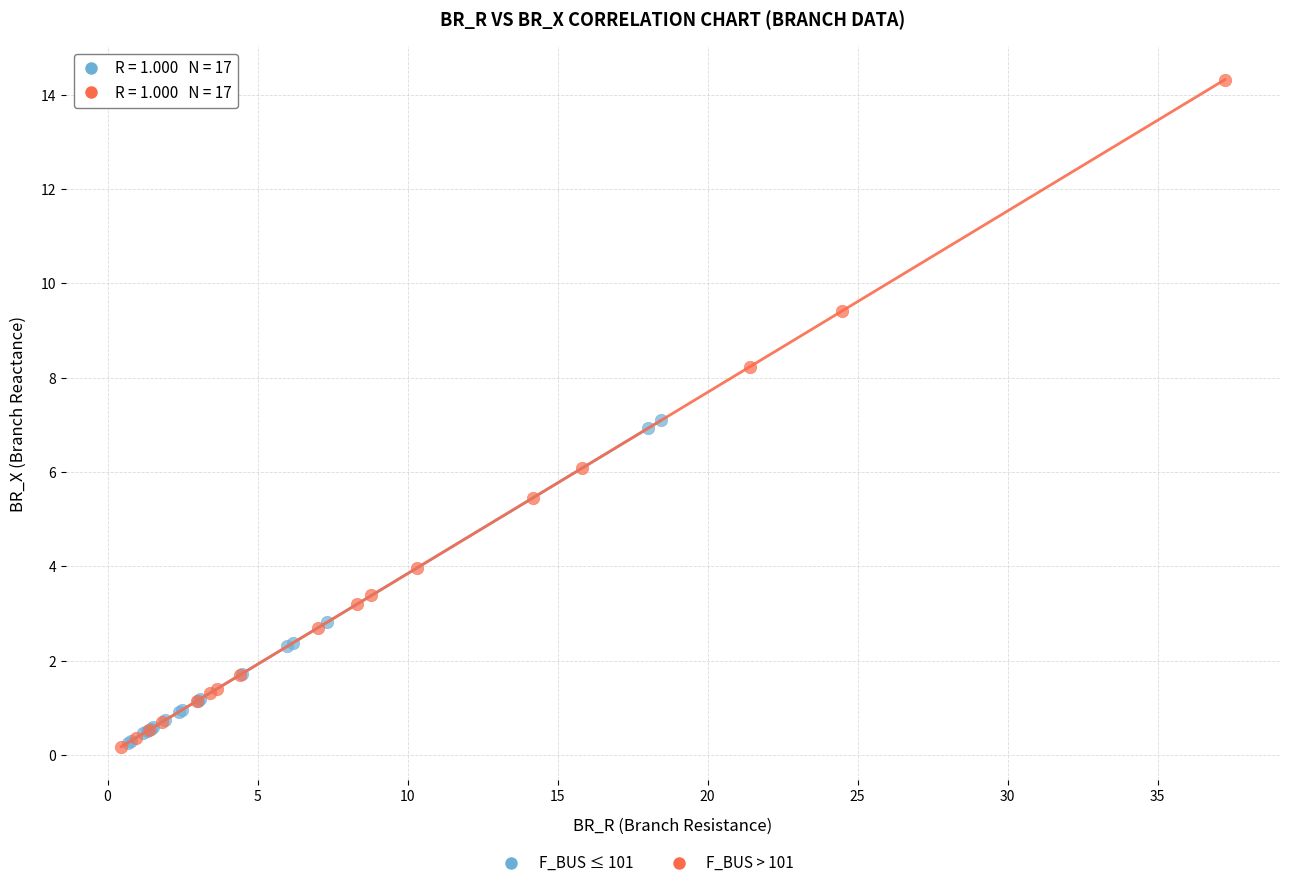

Which series reaches the maximum Y coordinate?

F_BUS > 101